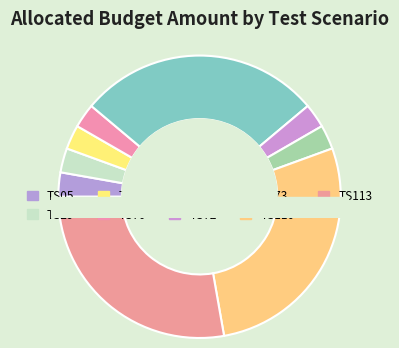

Does any single category account for the majority?

No